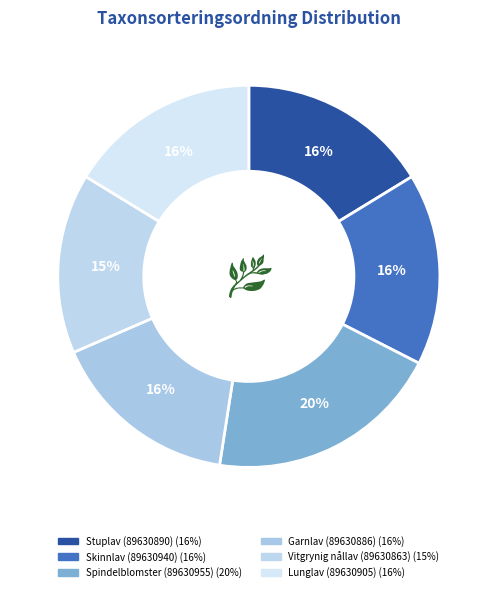

Does Skinnlav (89630940) account for over 50% of the chart?

No